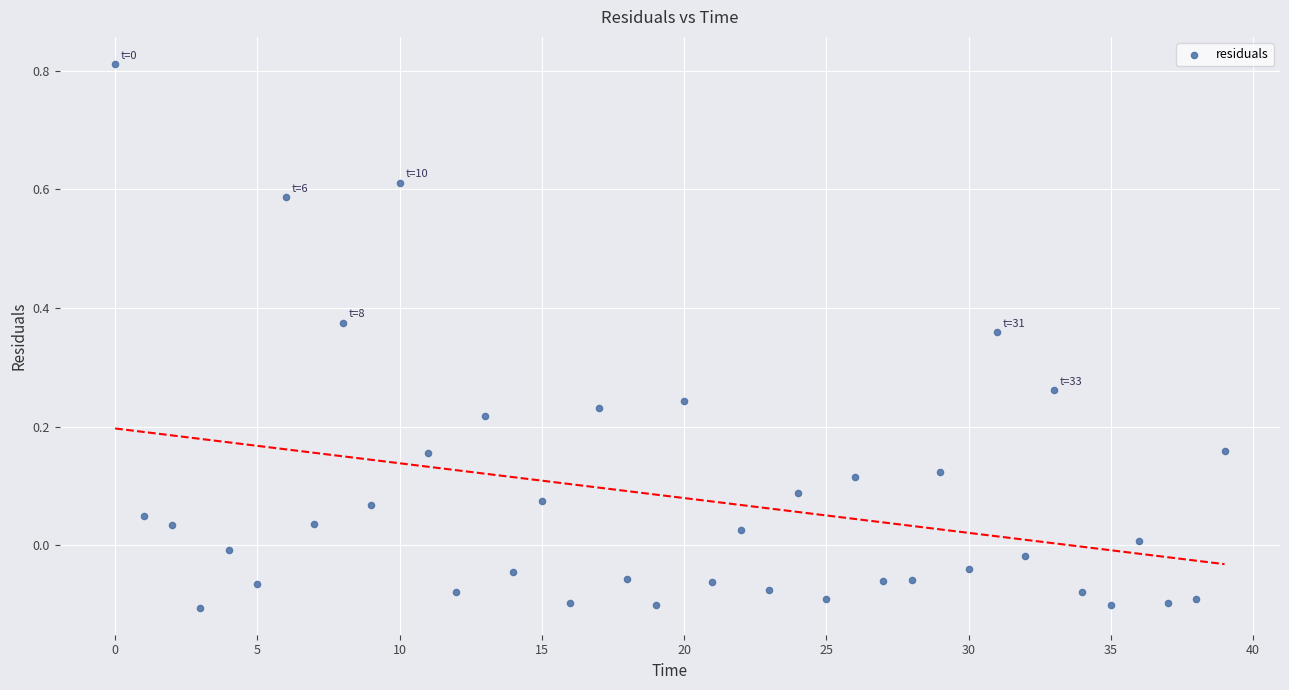

What is the range of Y values (max minus min)?

0.9